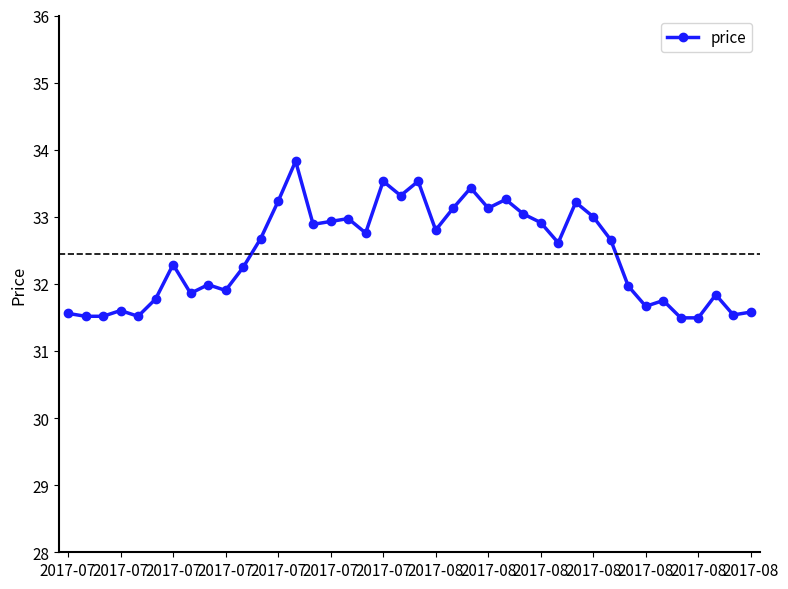

True or false: the data has more than 1 interior local peaks.

True